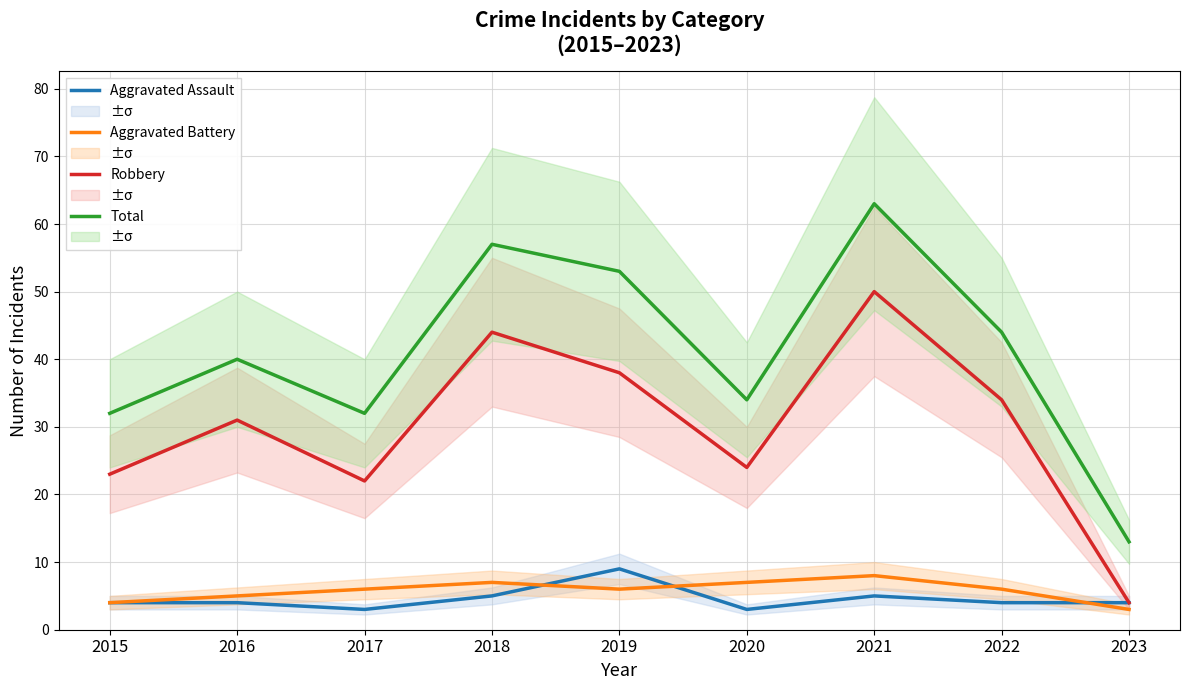

What is the sum of the Total values at 2016 and 2022?

84